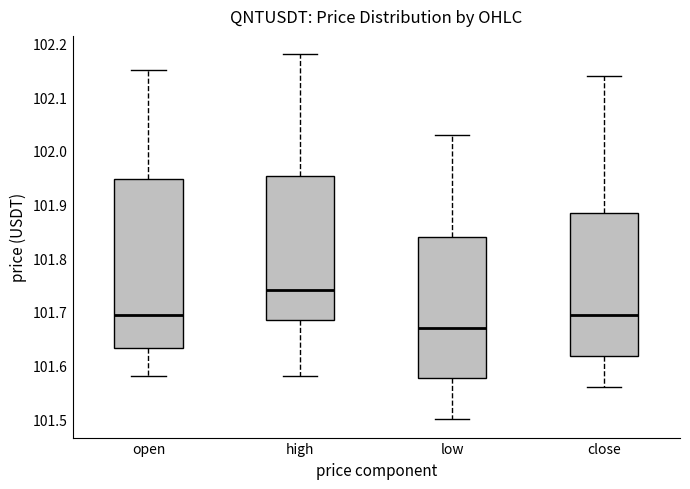

Which box is the tallest, from its lower edge to its upper edge?

open